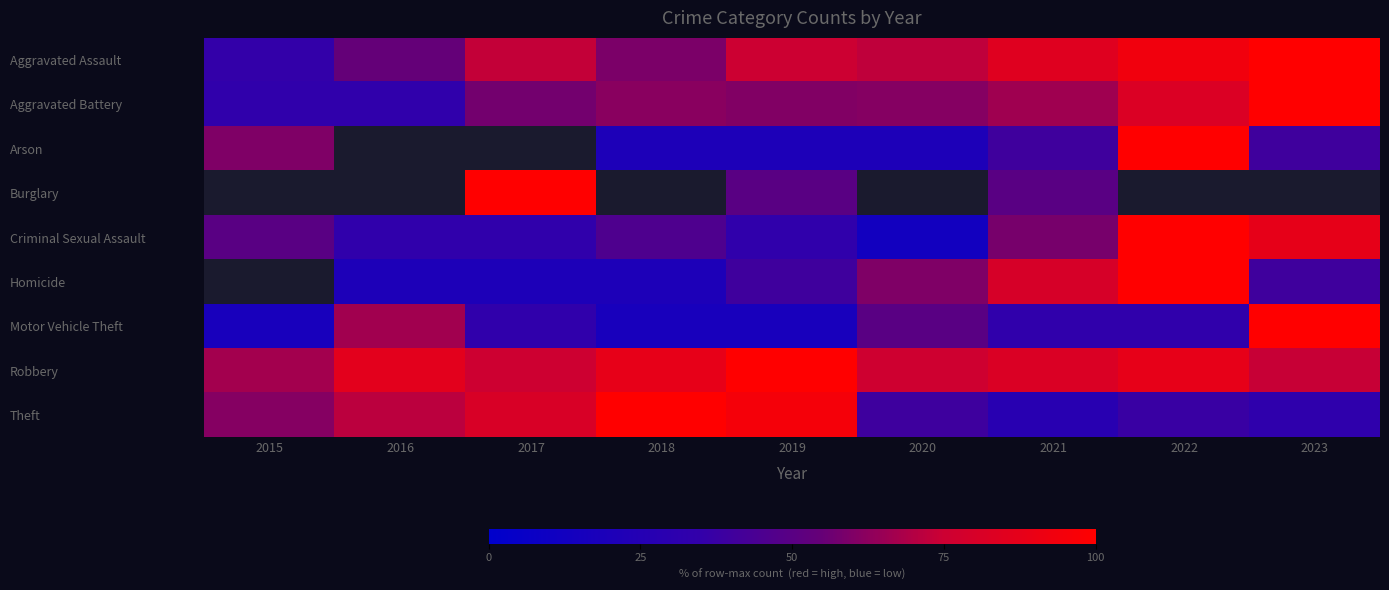

Reading right to left, extract all data points from this chart.

Aggravated Assault: 2023=100.0	2022=93.1	2021=84.6	2020=72.3	2019=75.4	2018=59.2	2017=73.1	2016=54.6	2015=35.4
Aggravated Battery: 2023=100.0	2022=82.1	2021=66.3	2020=61.0	2019=60.2	2018=61.8	2017=57.7	2016=33.3	2015=33.3
Arson: 2023=40.0	2022=100.0	2021=40.0	2020=20.0	2019=20.0	2018=20.0	2017=0.0	2016=0.0	2015=60.0
Burglary: 2023=0.0	2022=0.0	2021=50.0	2020=0.0	2019=50.0	2018=0.0	2017=100.0	2016=0.0	2015=0.0
Criminal Sexual Assault: 2023=87.5	2022=100.0	2021=58.3	2020=12.5	2019=33.3	2018=45.8	2017=33.3	2016=33.3	2015=50.0
Homicide: 2023=40.0	2022=100.0	2021=80.0	2020=60.0	2019=40.0	2018=20.0	2017=20.0	2016=20.0	2015=0.0
Motor Vehicle Theft: 2023=100.0	2022=33.3	2021=33.3	2020=50.0	2019=16.7	2018=16.7	2017=33.3	2016=66.7	2015=16.7
Robbery: 2023=73.9	2022=88.2	2021=81.9	2020=76.1	2019=100.0	2018=88.0	2017=75.5	2016=86.3	2015=66.8
Theft: 2023=32.6	2022=37.6	2021=27.4	2020=39.7	2019=95.2	2018=100.0	2017=81.0	2016=71.6	2015=61.0